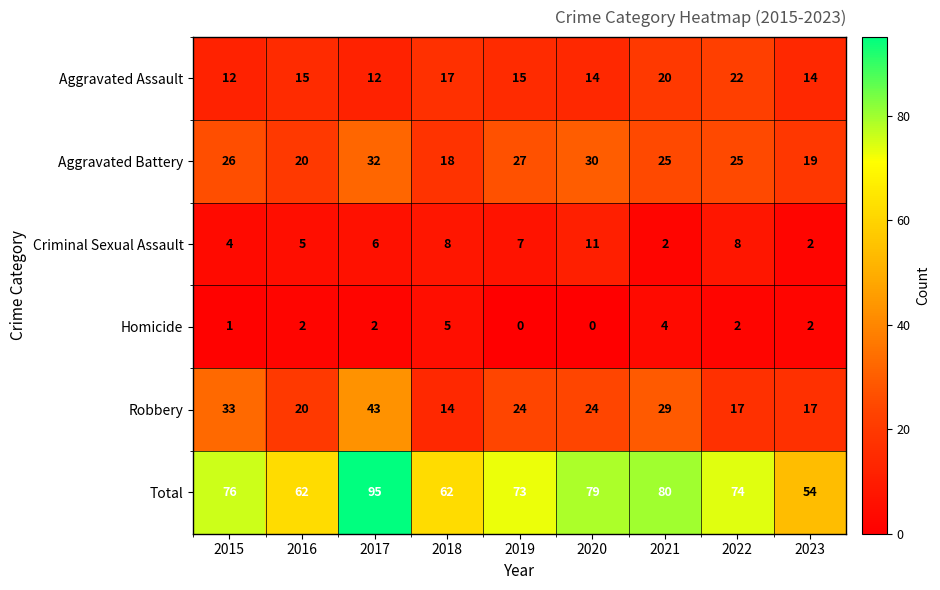

Count the number of categories in the chart.

9